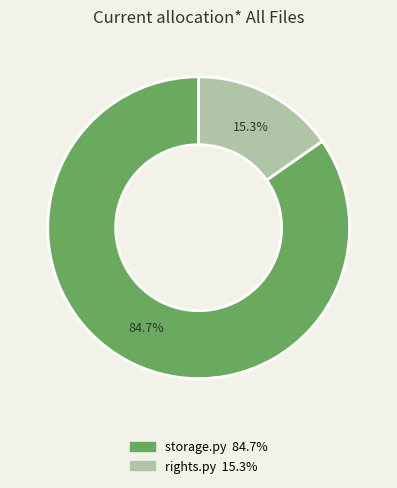

How much of the chart is everything except storage.py?

15.3%